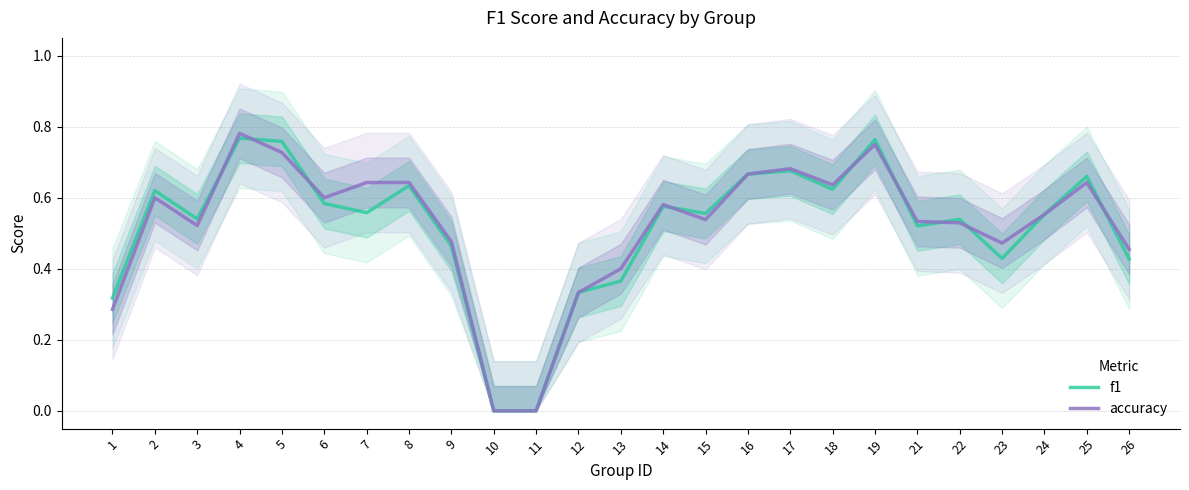

Between which two adjacent categories do f1 and accuracy first intersect?

3 and 4